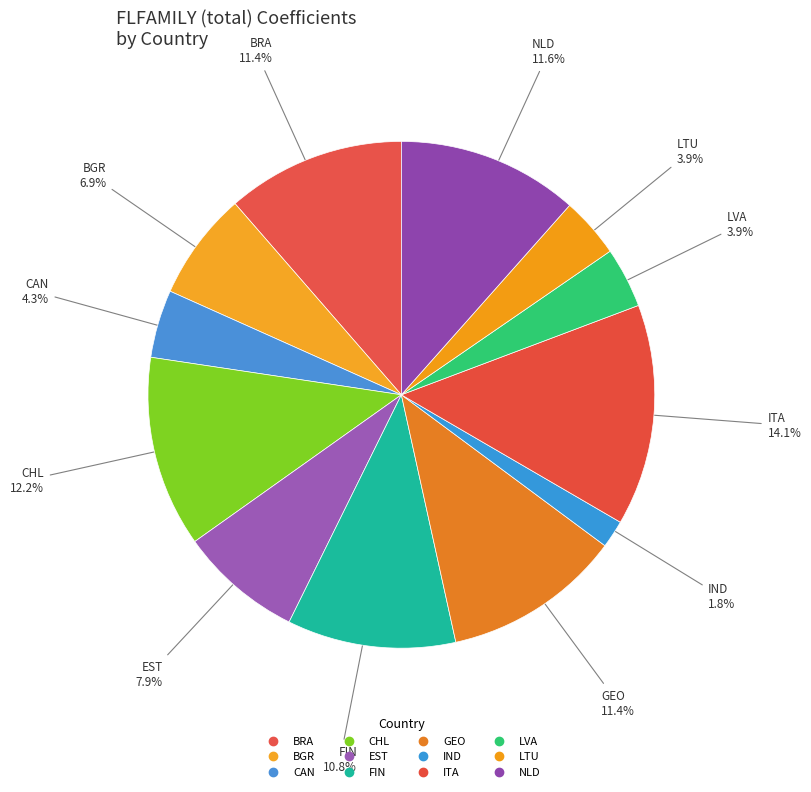

Do FIN and GEO together represent more than half of the pie?

No